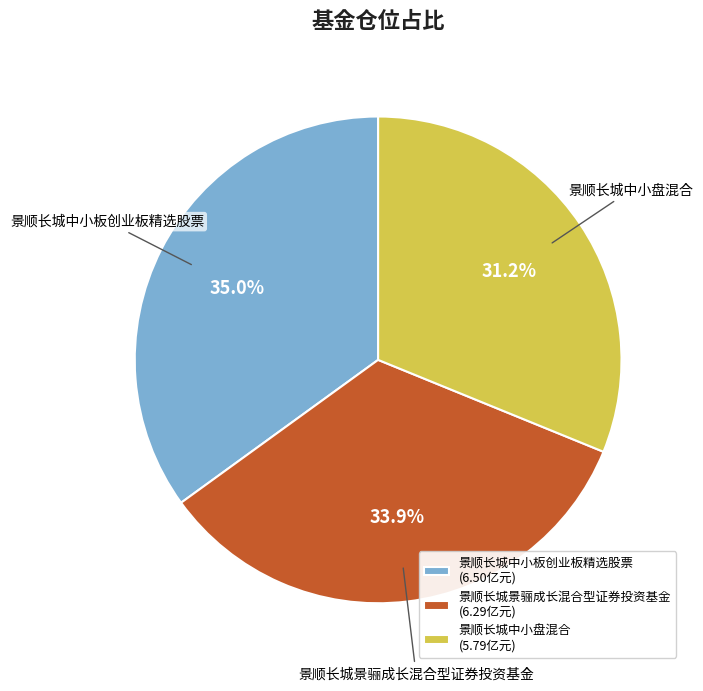

To the nearest percent, what is the difference between the largest and smallest slice percentages?

4%